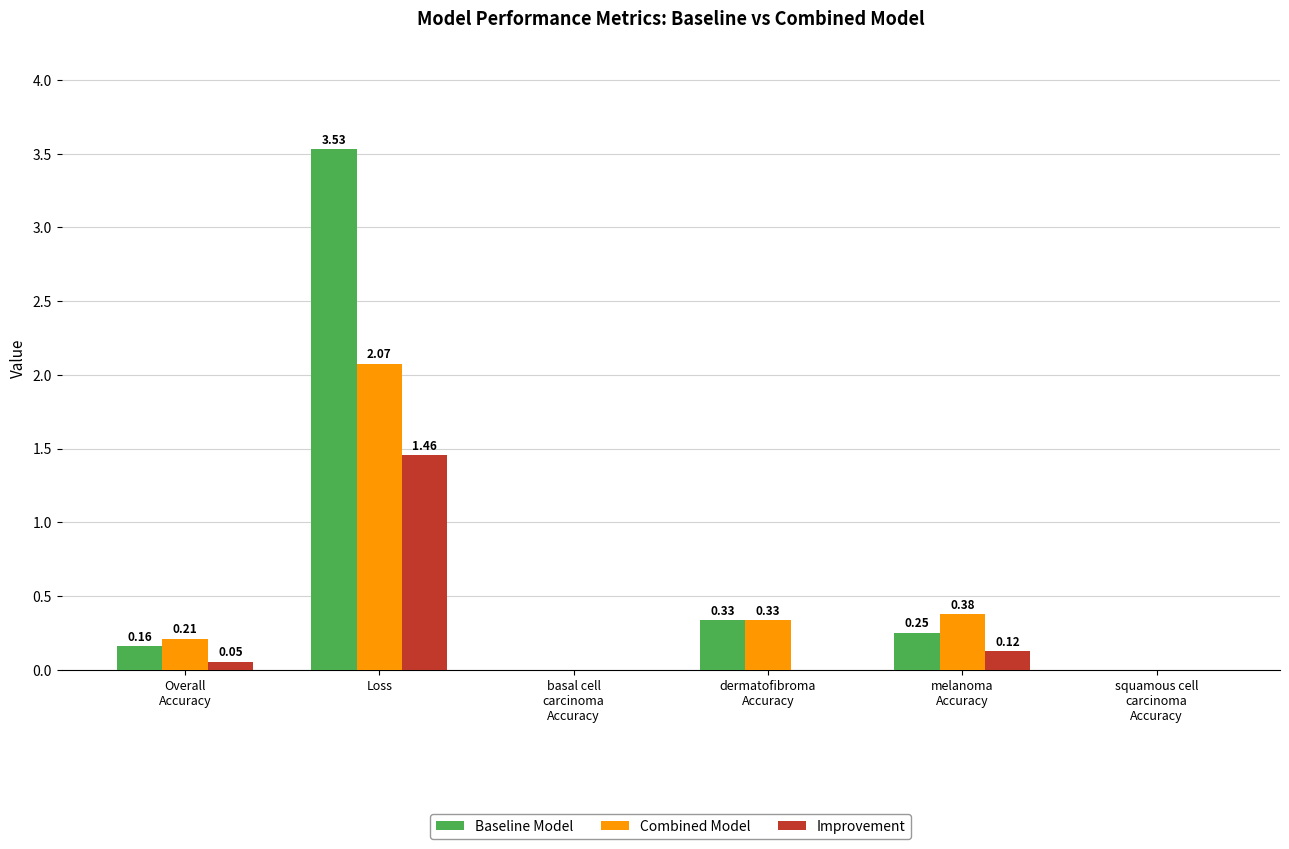

Are the bars horizontal?

No